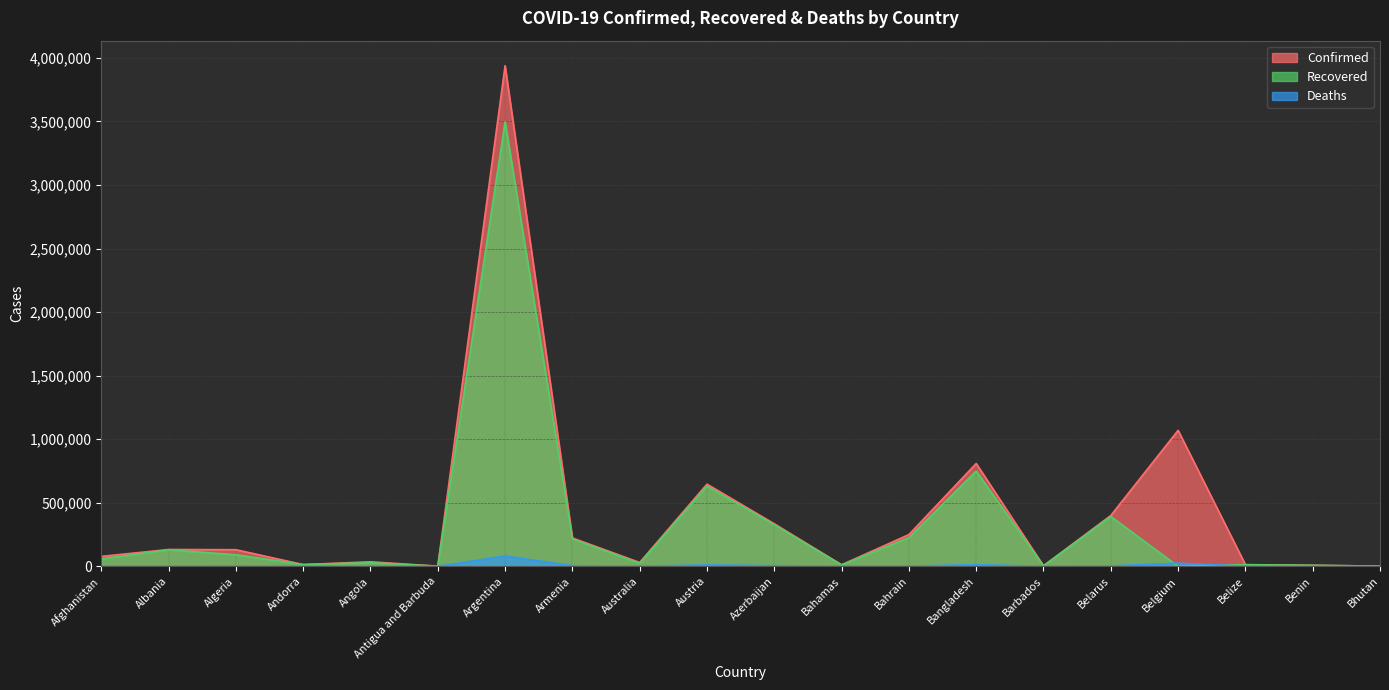

Which series has the largest range (max minus min)?

Confirmed